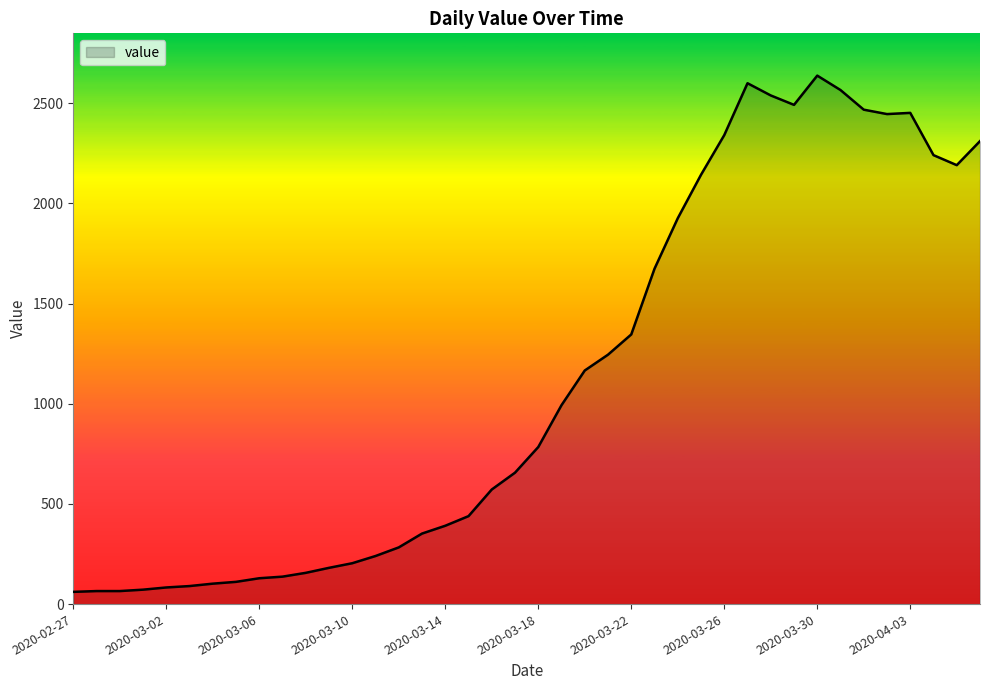

What is the difference between the maximum and minimum values?

2577